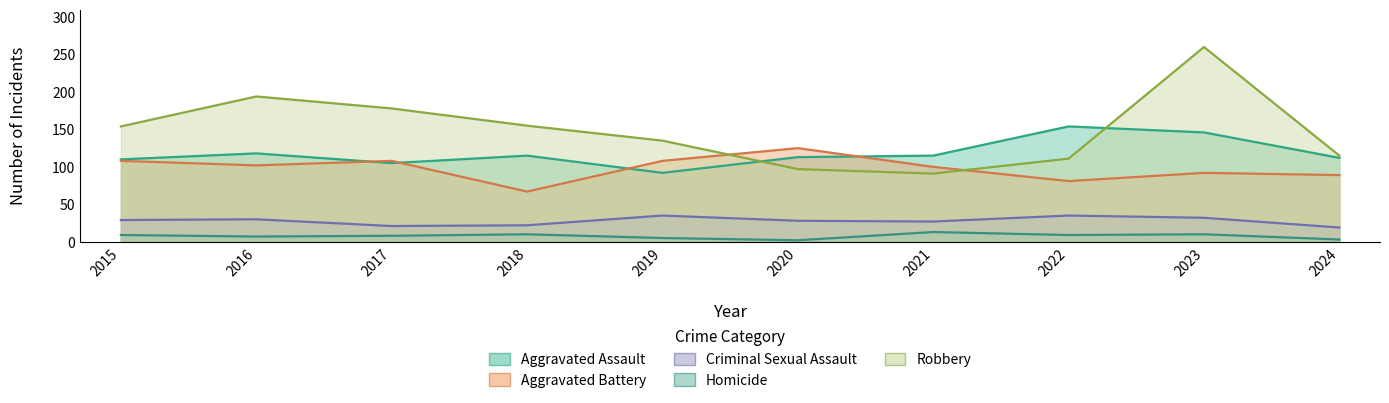

True or false: Aggravated Battery and Homicide cross at least once.

False